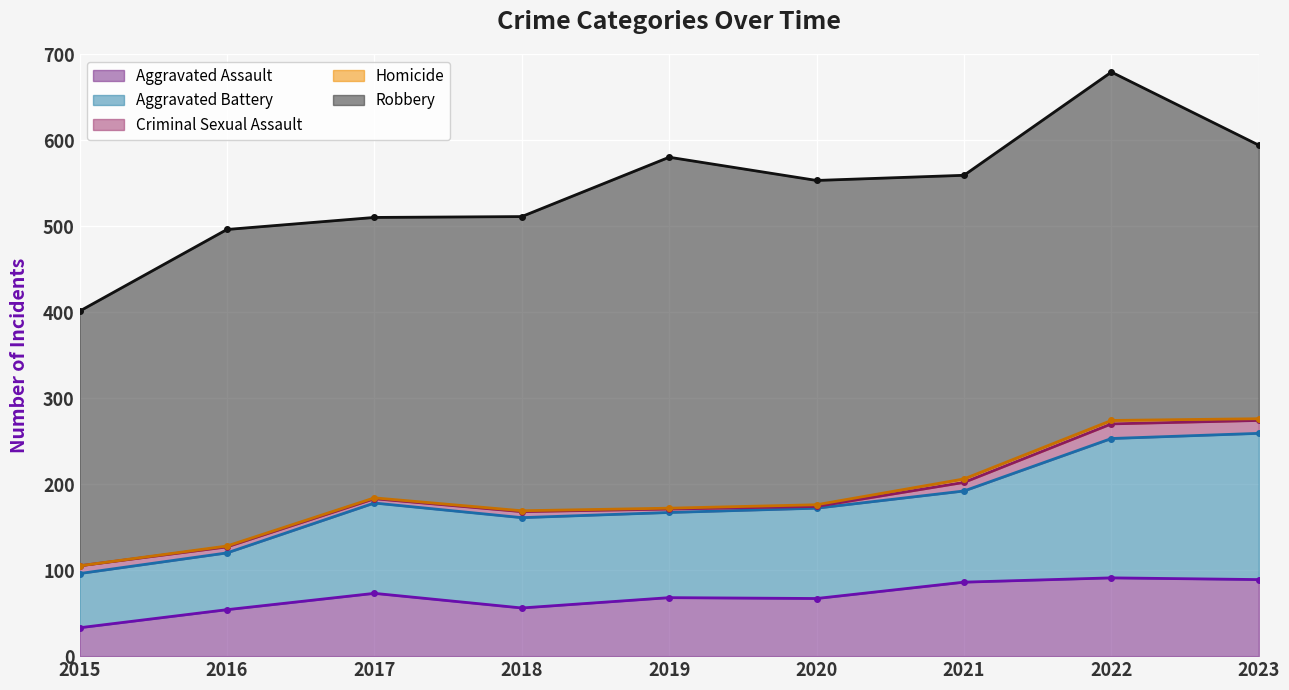

At how many categories does at least one series exceed 299?

8